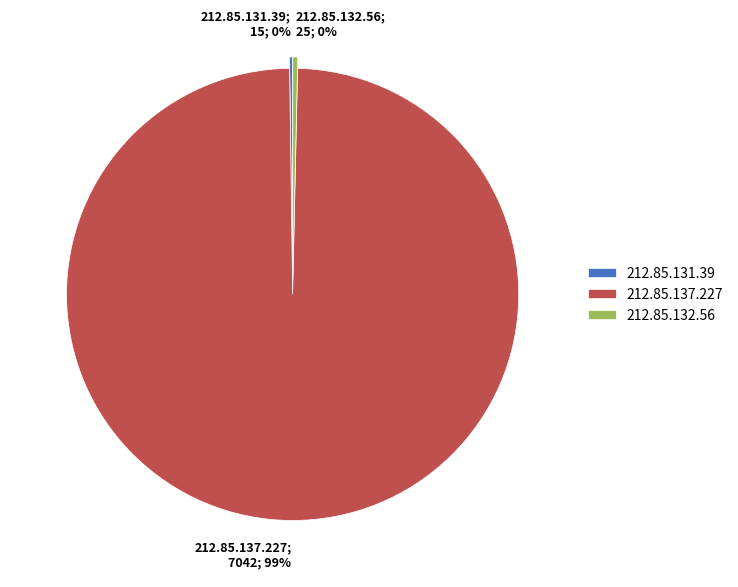

Which slice is the largest?

212.85.137.227